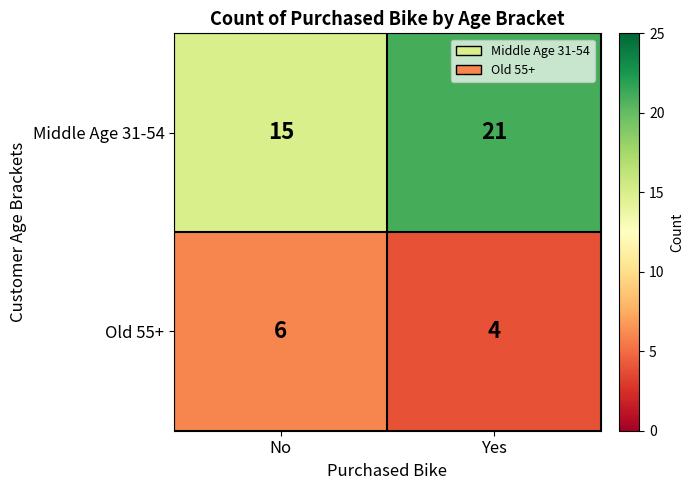

What is the difference between the highest and lowest values at Yes?

17